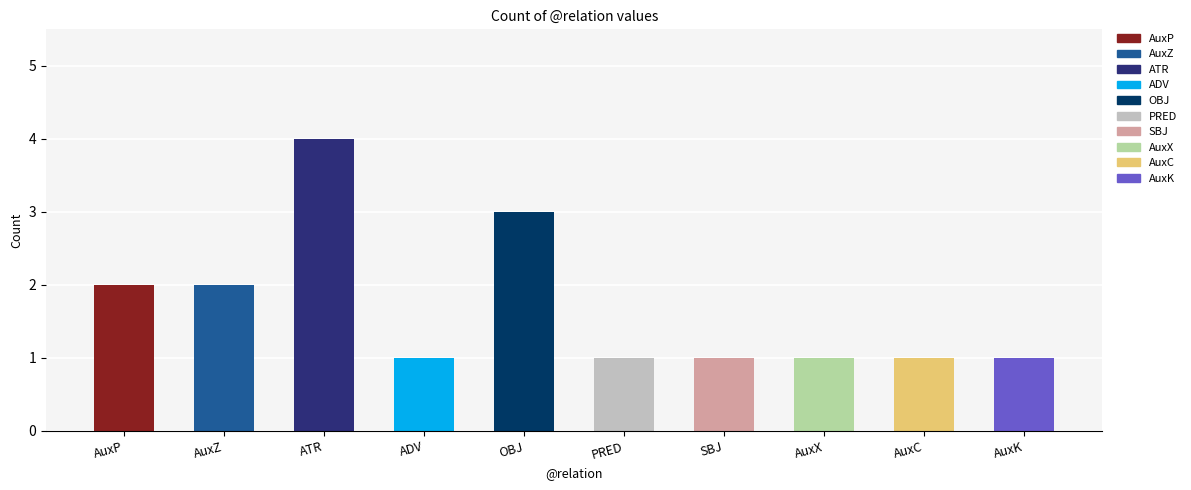

Reading left to right, what are all the values shown in this chart?

2	2	4	1	3	1	1	1	1	1